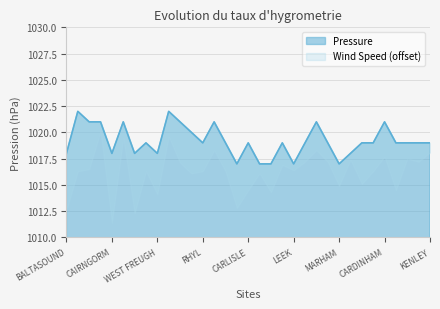

What is the sum of the values at ALBEMARLE and GLENANNE?

2037